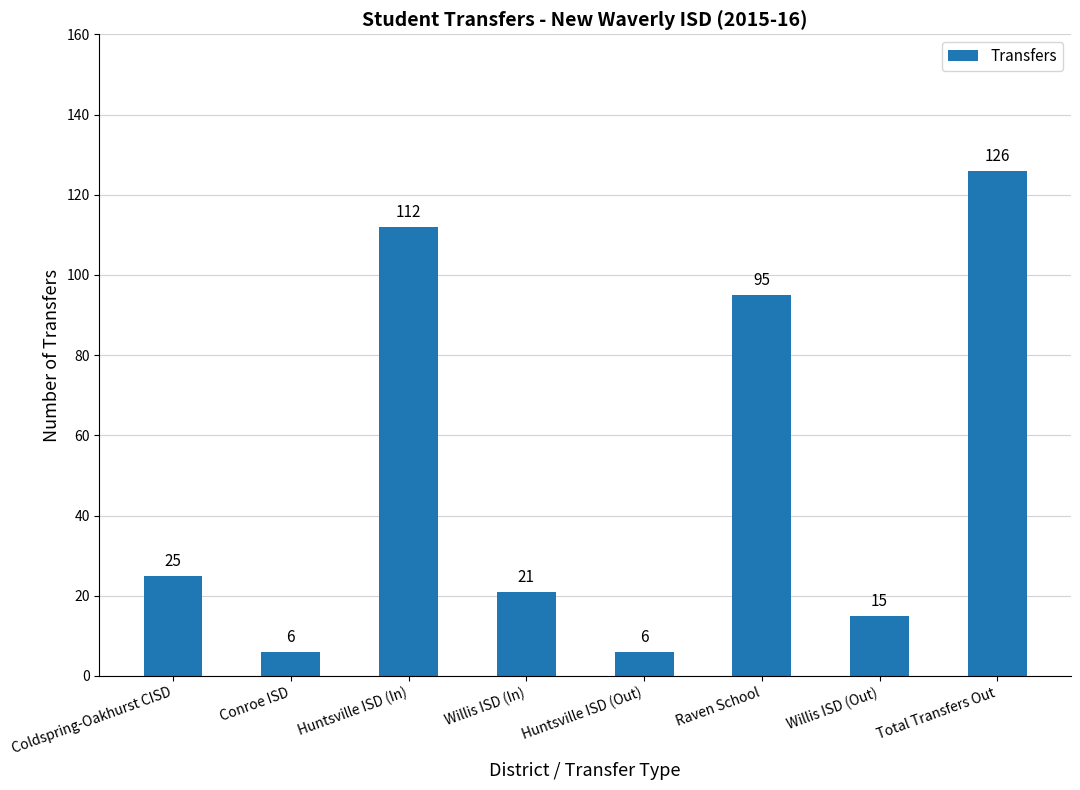

Does the chart contain stacked bars?

No